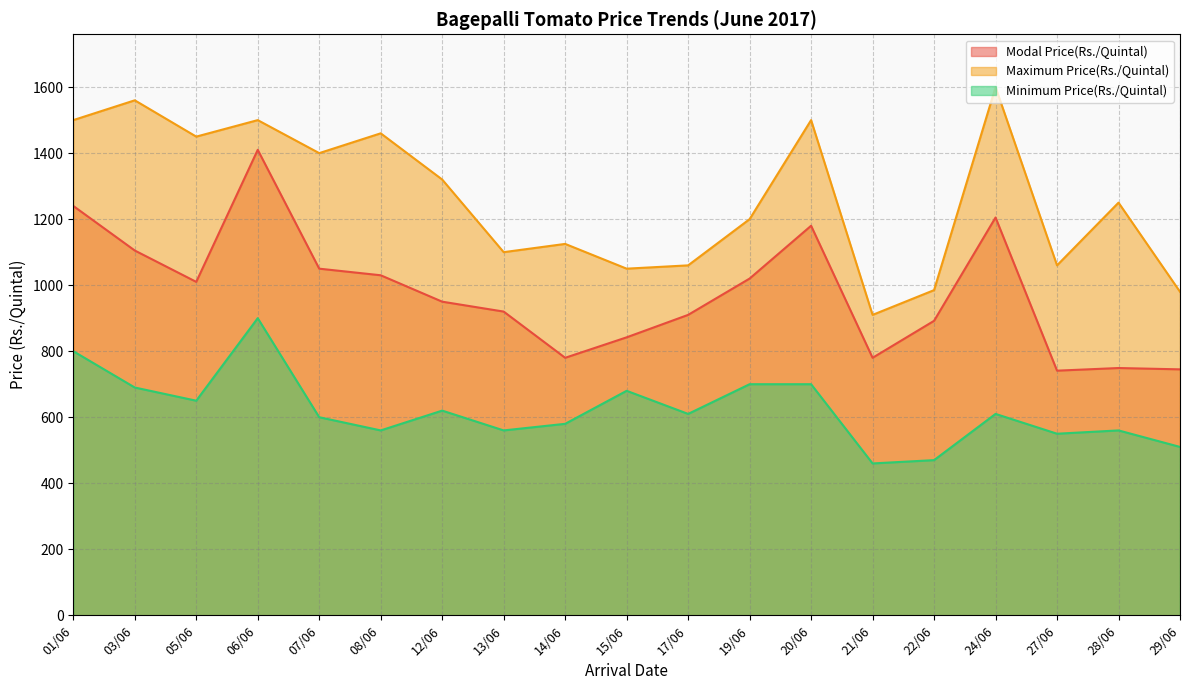

How many lines are shown in the chart?

3